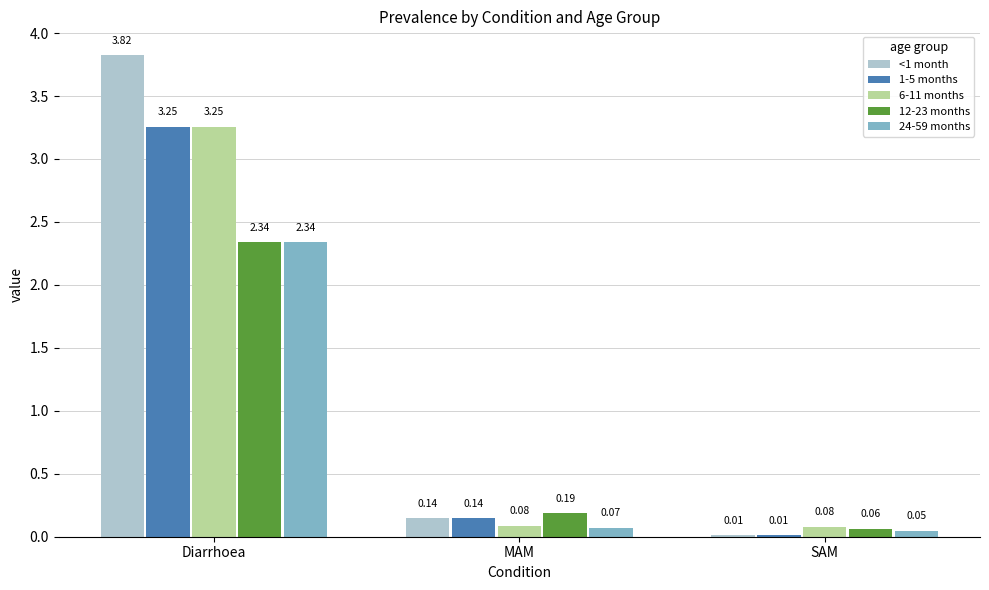

Where is 12-23 months nearest to the value 1?

MAM